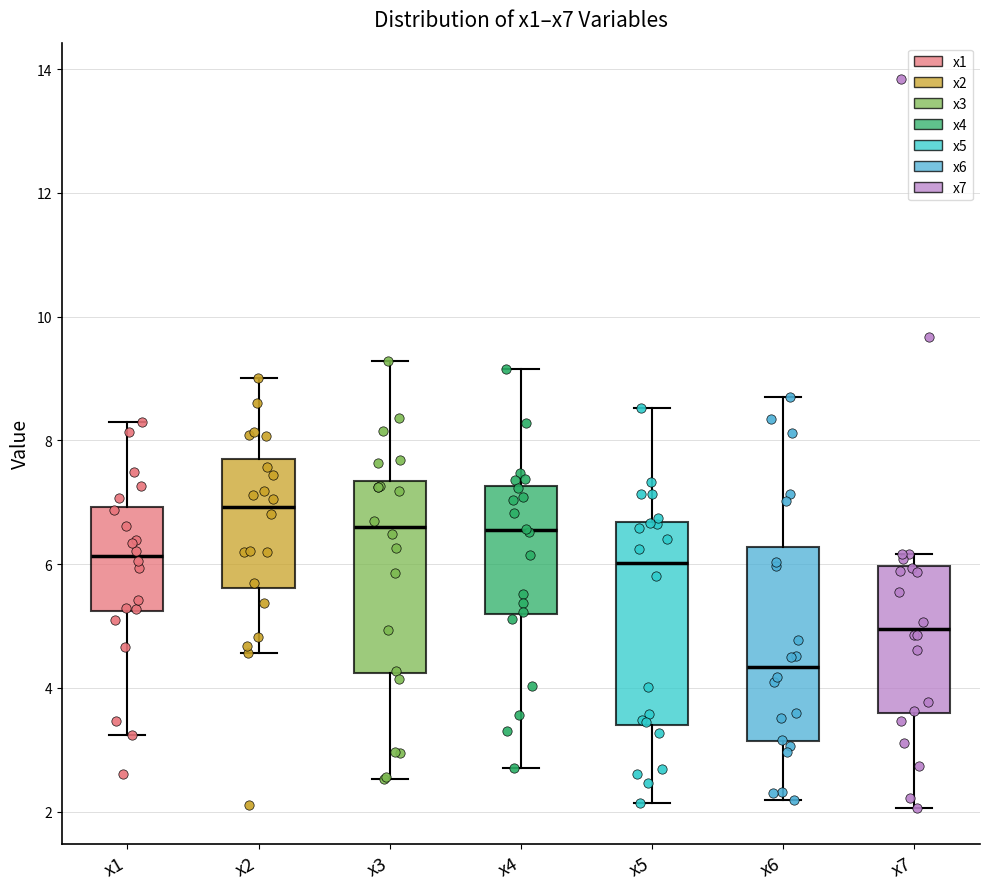

Where does the upper whisker of the box for x3 end on the y-axis? The values are not printed on the chart, so give them approximately, as read against the axis.

9.2